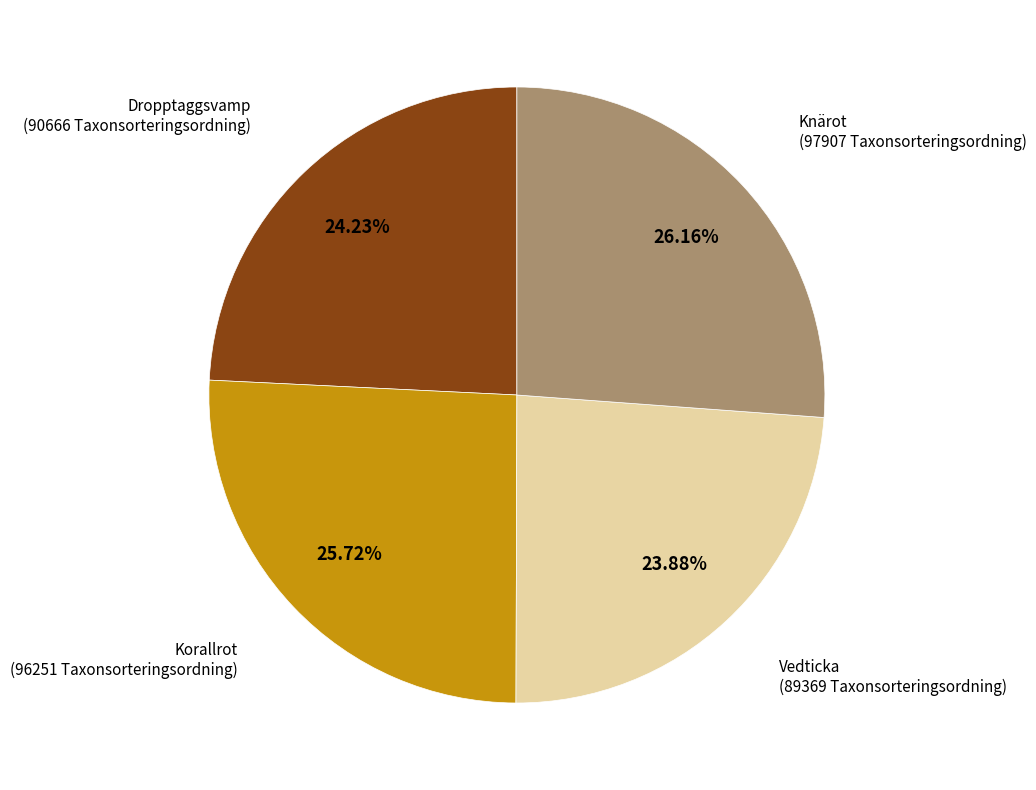

To the nearest percent, what is the average slice percentage?

25%